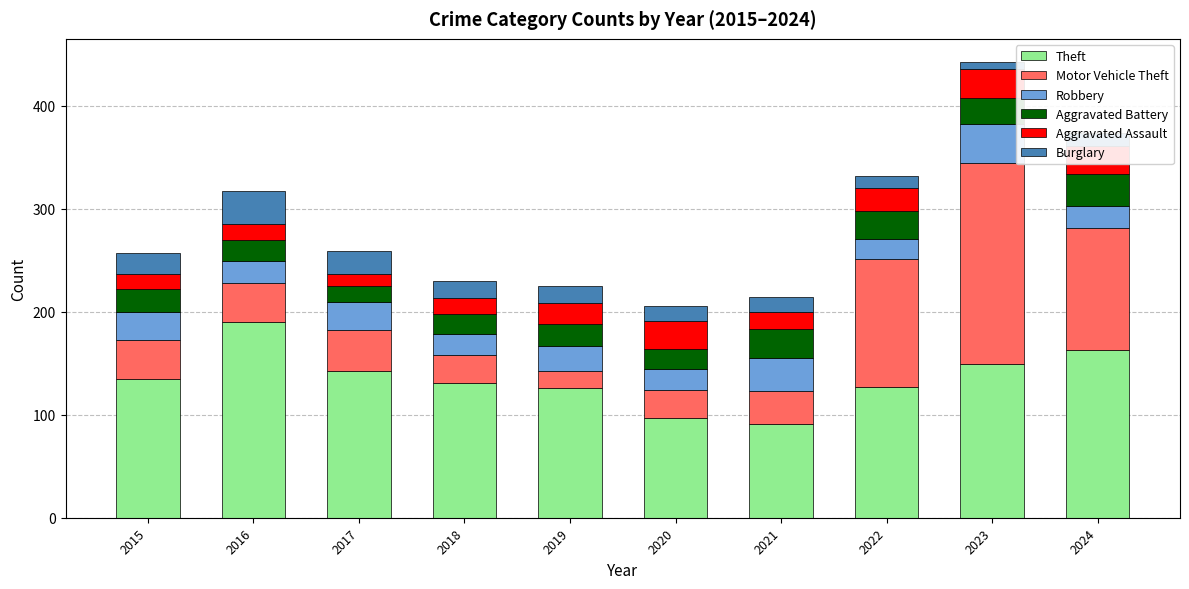

Which category has the highest value in the Theft series?

2016